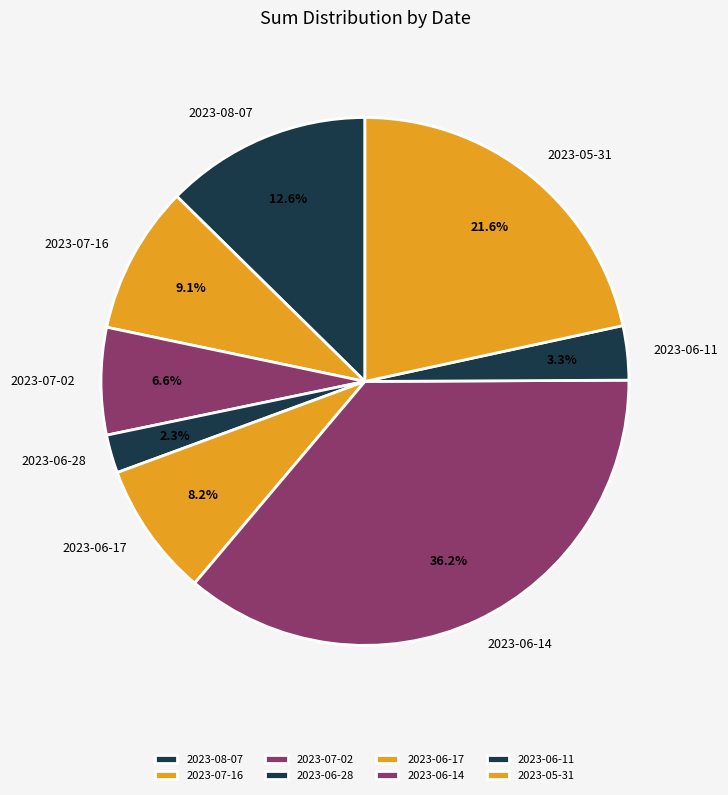

Is it true that 2023-06-17 is 8% of the pie?

True